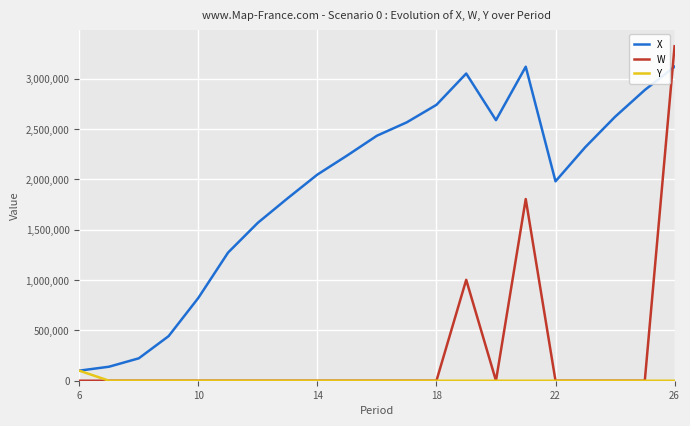

What is the maximum value shown in the chart?

3323430.8